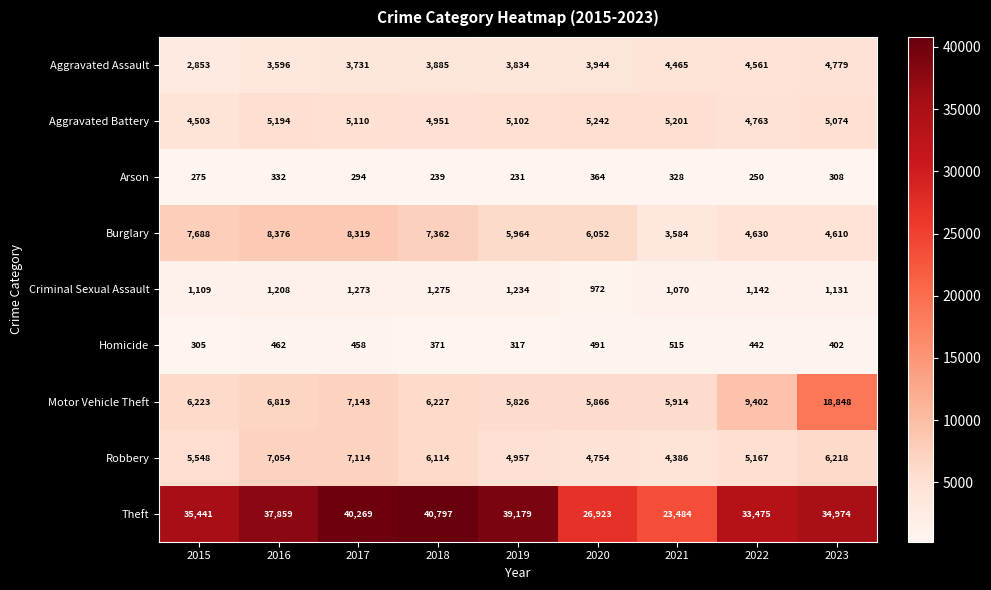

At which category is the sum across all series the highest?

2023